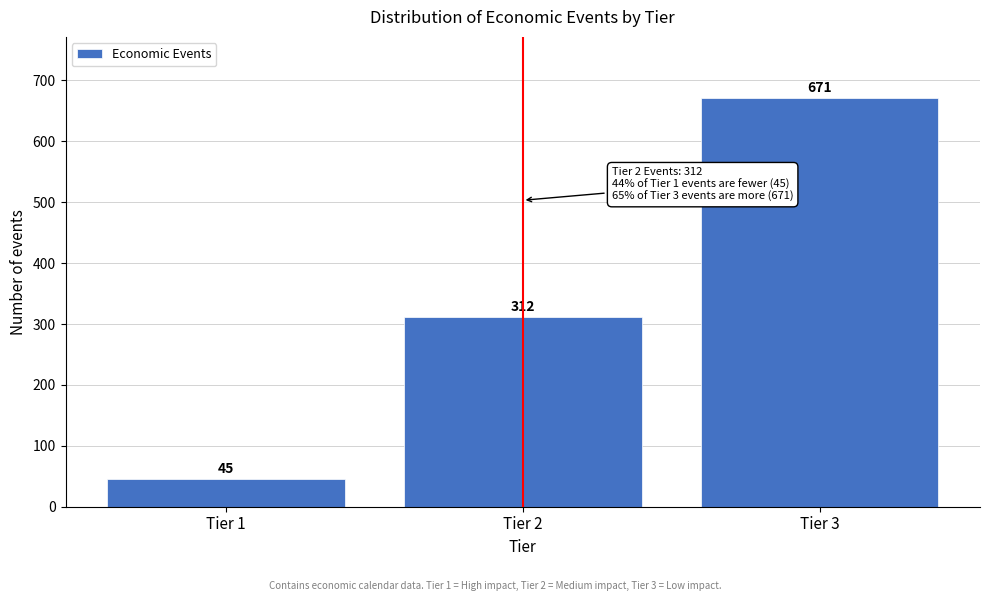

Reading left to right, extract all data points from this chart.

Tier 1=45	Tier 2=312	Tier 3=671